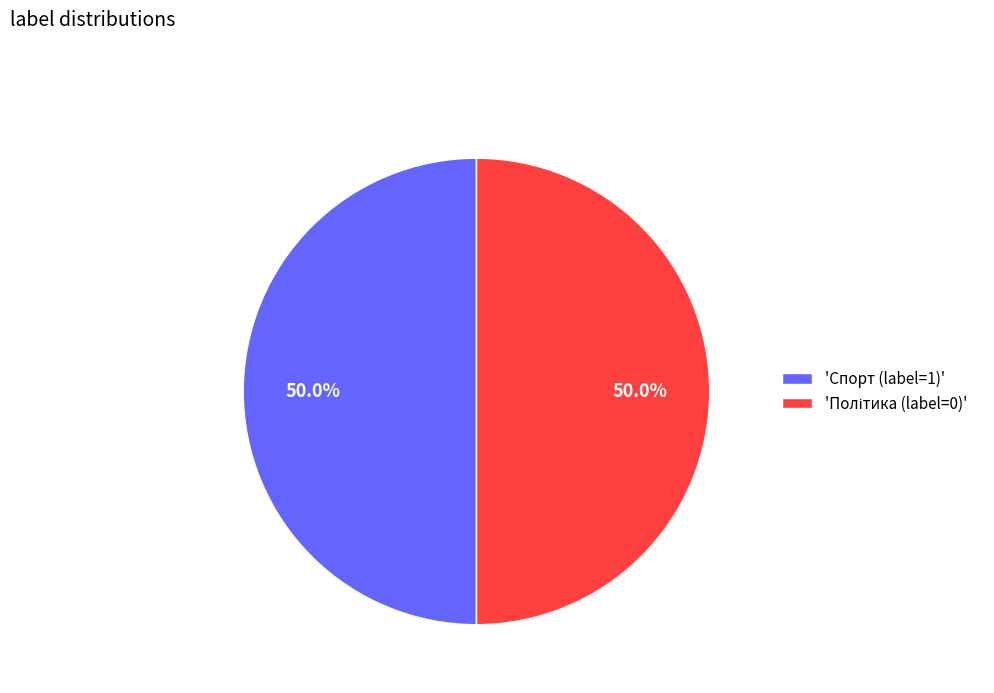

How much of the chart is everything except 'Спорт (label=1)'?

50.0%